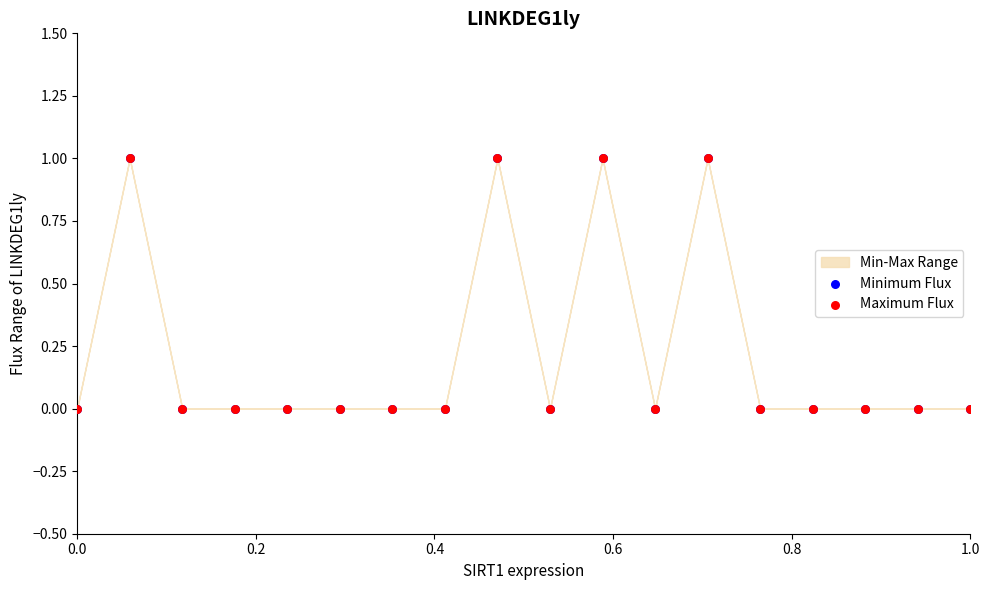

Which series contains the highest Y value?

Minimum Flux